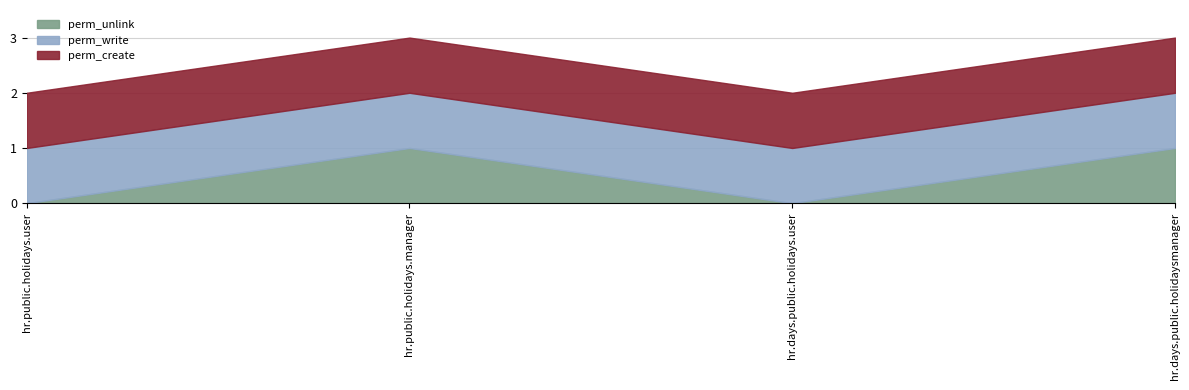

Reading left to right, list all the values displayed in this chart.

perm_unlink: hr.public.holidays.user=0	hr.public.holidays.manager=1	hr.days.public.holidays.user=0	hr.days.public.holidaysmanager=1
perm_write: hr.public.holidays.user=1	hr.public.holidays.manager=1	hr.days.public.holidays.user=1	hr.days.public.holidaysmanager=1
perm_create: hr.public.holidays.user=1	hr.public.holidays.manager=1	hr.days.public.holidays.user=1	hr.days.public.holidaysmanager=1